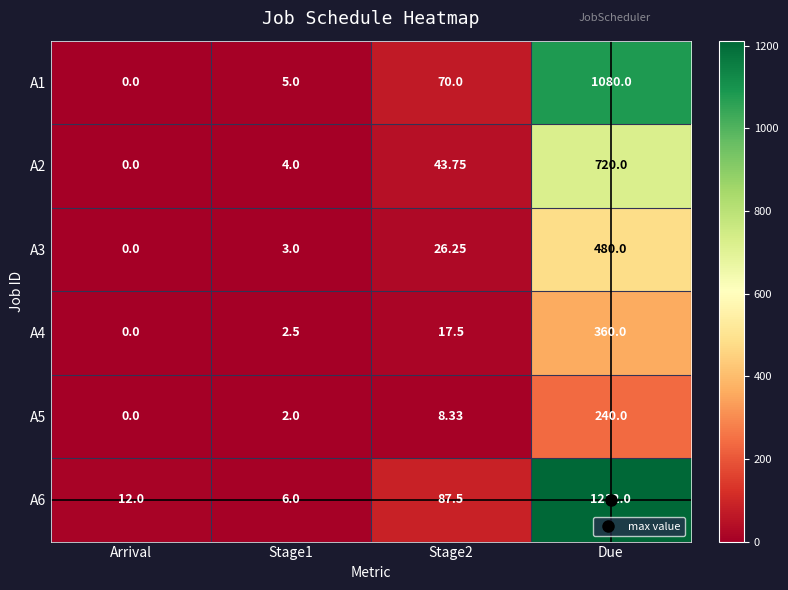

Which category has the highest value in the A1 series?

Due